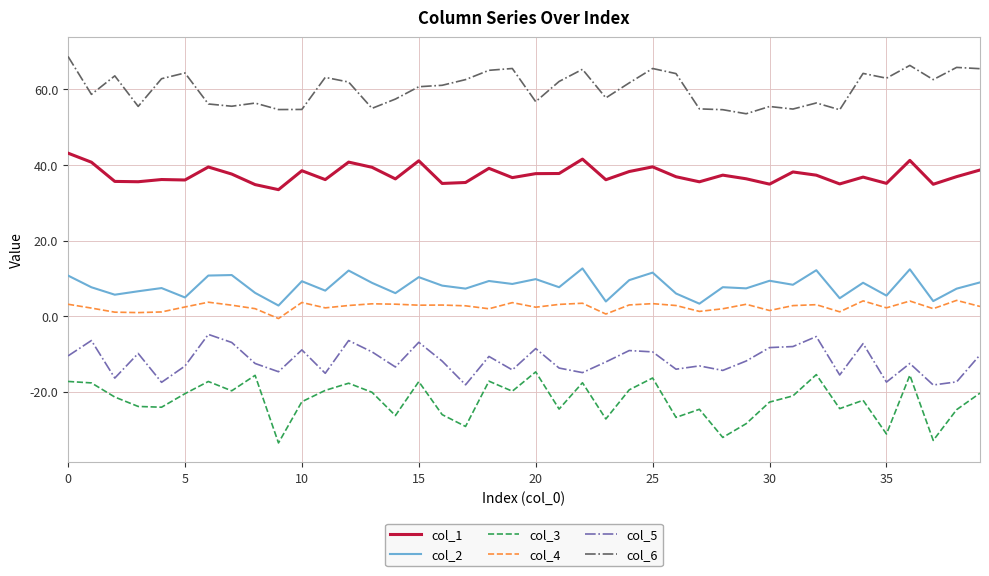

Which series has the widest spread of values?

col_3